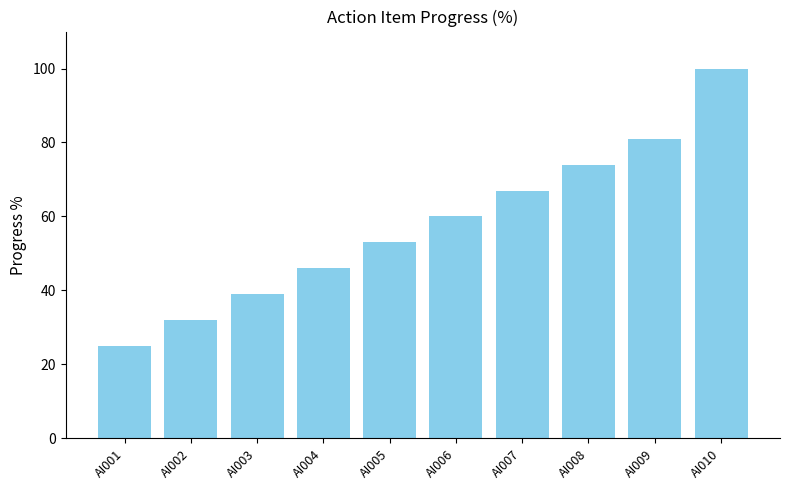

Which label corresponds to the smallest value in the chart?

AI001